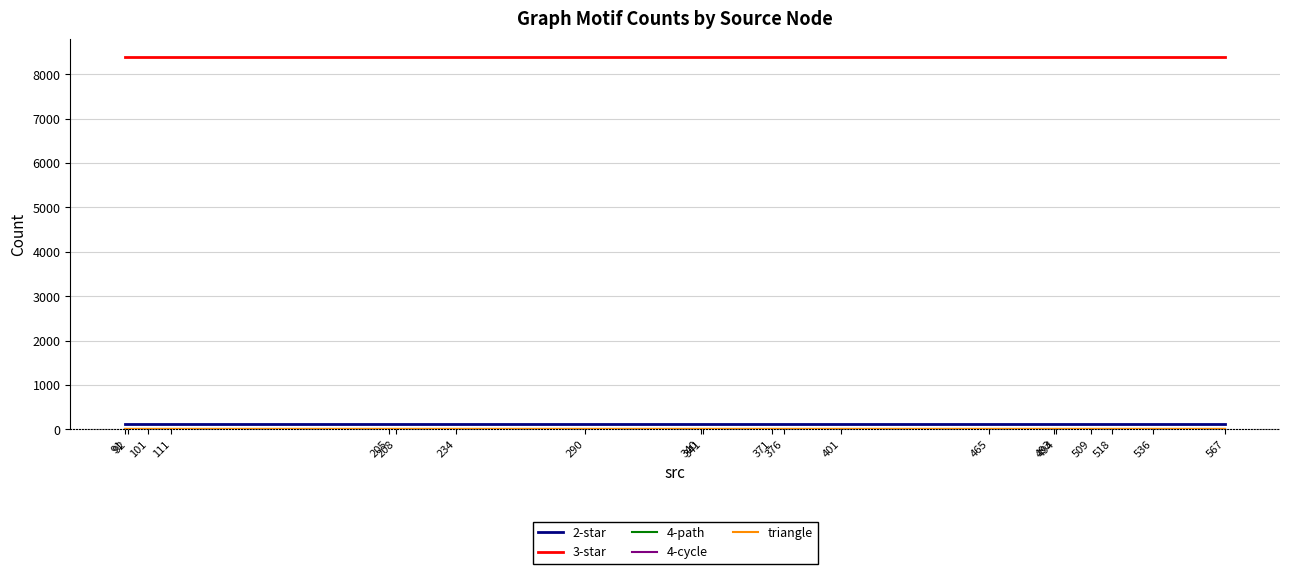

Does the chart have visible grid lines?

Yes